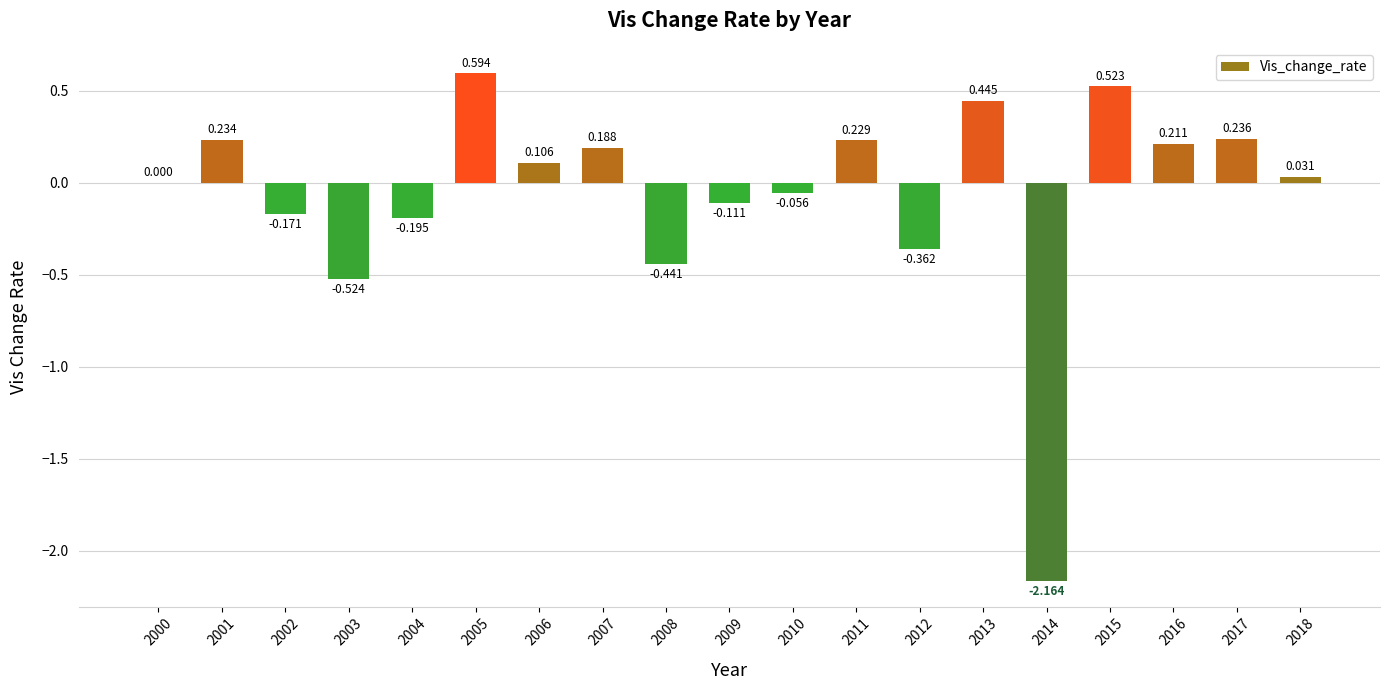

Count the number of data series in this chart.

1